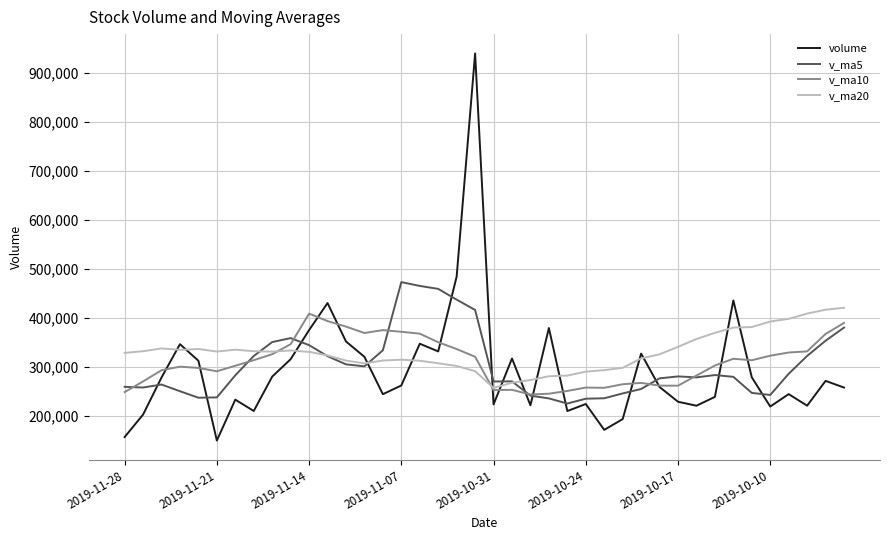

True or false: v_ma5 and volume cross at least once.

True